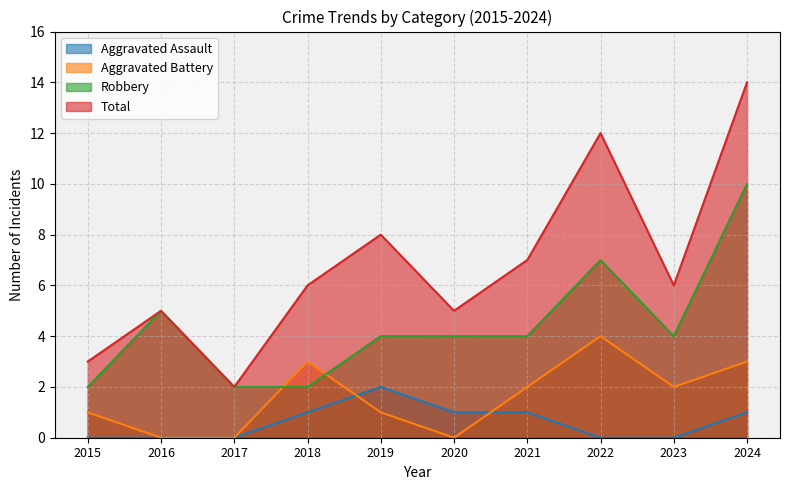

What is the spread (max minus min) of values at 2018?

5